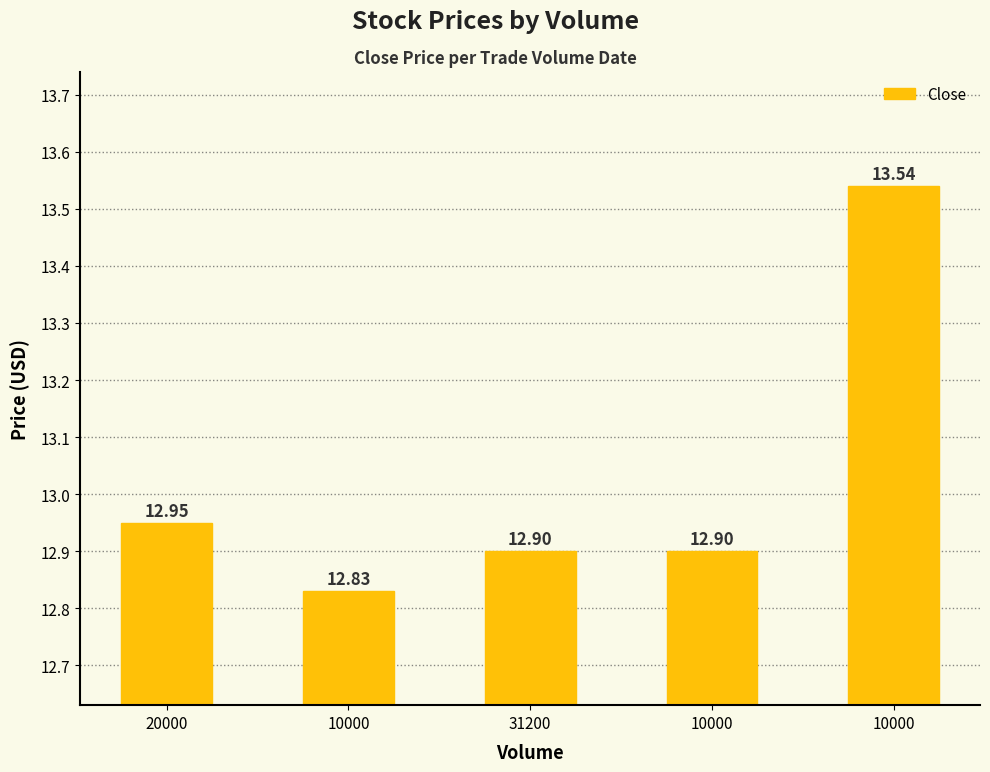

How many bars are there in total?

5